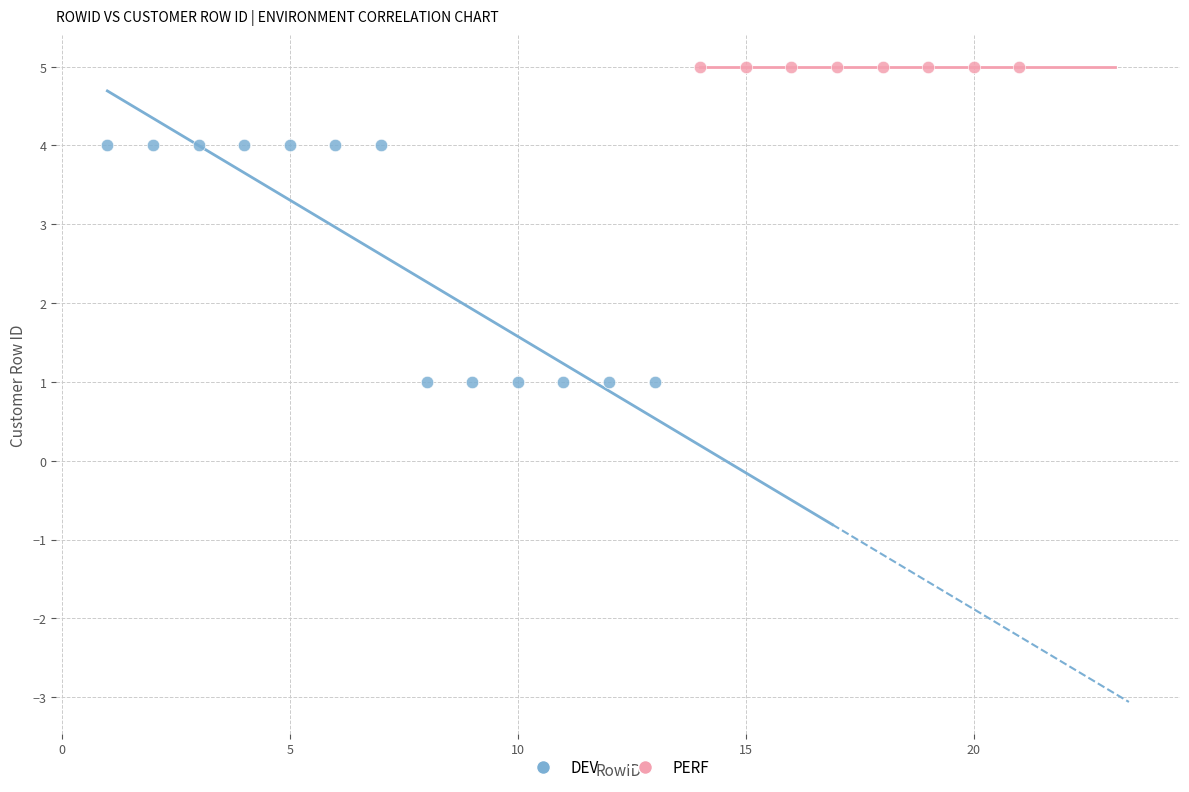

Which series contains the lowest Y value?

DEV